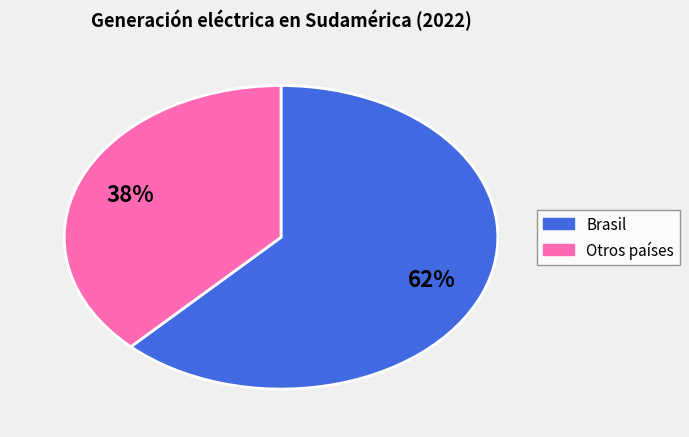

To the nearest percent, what is the average slice percentage?

50%